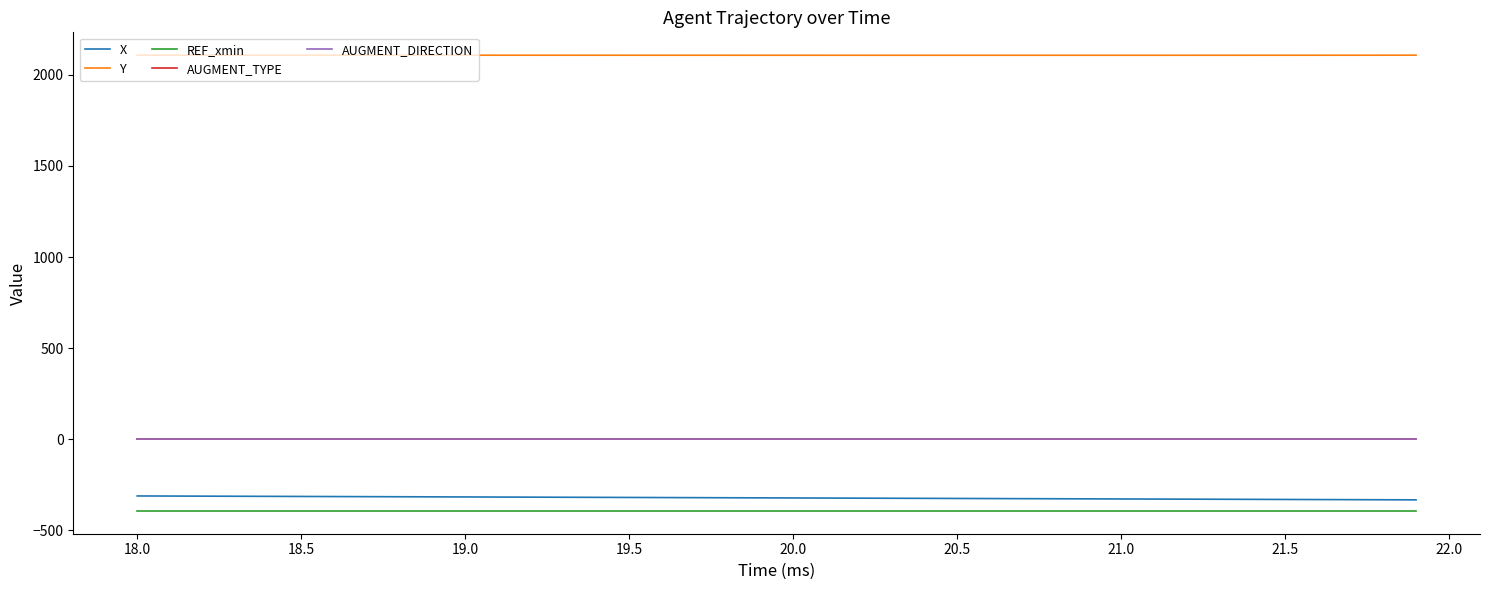

Reading left to right, transcribe all the data shown in this chart.

X: -311.2	-311.7	-312.3	-312.8	-313.4	-313.9	-314.5	-315.0	-315.6	-316.1	-316.7	-317.2	-317.8	-318.3	-318.9	-319.4	-320.0	-320.5	-321.1	-321.6	-322.2	-322.7	-323.3	-323.8	-324.4	-324.9	-325.5	-326.0	-326.6	-327.1	-327.7	-328.2	-328.8	-329.3	-329.9	-330.4	-331.0	-331.5	-332.0	-332.6
Y: 2108.3	2108.3	2108.2	2108.2	2108.2	2108.1	2108.1	2108.1	2108.0	2108.0	2108.0	2107.9	2107.9	2107.9	2107.8	2107.8	2107.8	2107.8	2107.7	2107.7	2107.7	2107.7	2107.7	2107.6	2107.6	2107.6	2107.6	2107.6	2107.6	2107.6	2107.6	2107.6	2107.7	2107.7	2107.7	2107.8	2107.8	2107.9	2108.0	2108.0
REF_xmin: -393.4	-393.4	-393.4	-393.4	-393.4	-393.4	-393.4	-393.4	-393.4	-393.4	-393.4	-393.4	-393.4	-393.4	-393.4	-393.4	-393.4	-393.4	-393.4	-393.4	-393.4	-393.4	-393.4	-393.4	-393.4	-393.4	-393.4	-393.4	-393.4	-393.4	-393.4	-393.4	-393.4	-393.4	-393.4	-393.4	-393.4	-393.4	-393.4	-393.4
AUGMENT_TYPE: 1.0	1.0	1.0	1.0	1.0	1.0	1.0	1.0	1.0	1.0	1.0	1.0	1.0	1.0	1.0	1.0	1.0	1.0	1.0	1.0	1.0	1.0	1.0	1.0	1.0	1.0	1.0	1.0	1.0	1.0	1.0	1.0	1.0	1.0	1.0	1.0	1.0	1.0	1.0	1.0
AUGMENT_DIRECTION: 1.0	1.0	1.0	1.0	1.0	1.0	1.0	1.0	1.0	1.0	1.0	1.0	1.0	1.0	1.0	1.0	1.0	1.0	1.0	1.0	1.0	1.0	1.0	1.0	1.0	1.0	1.0	1.0	1.0	1.0	1.0	1.0	1.0	1.0	1.0	1.0	1.0	1.0	1.0	1.0